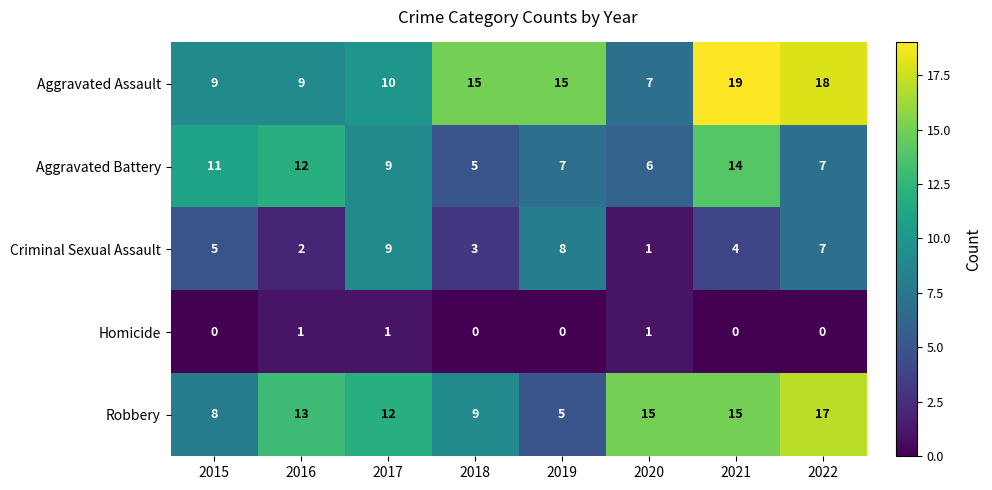

How many data points in Homicide are above 0?

3